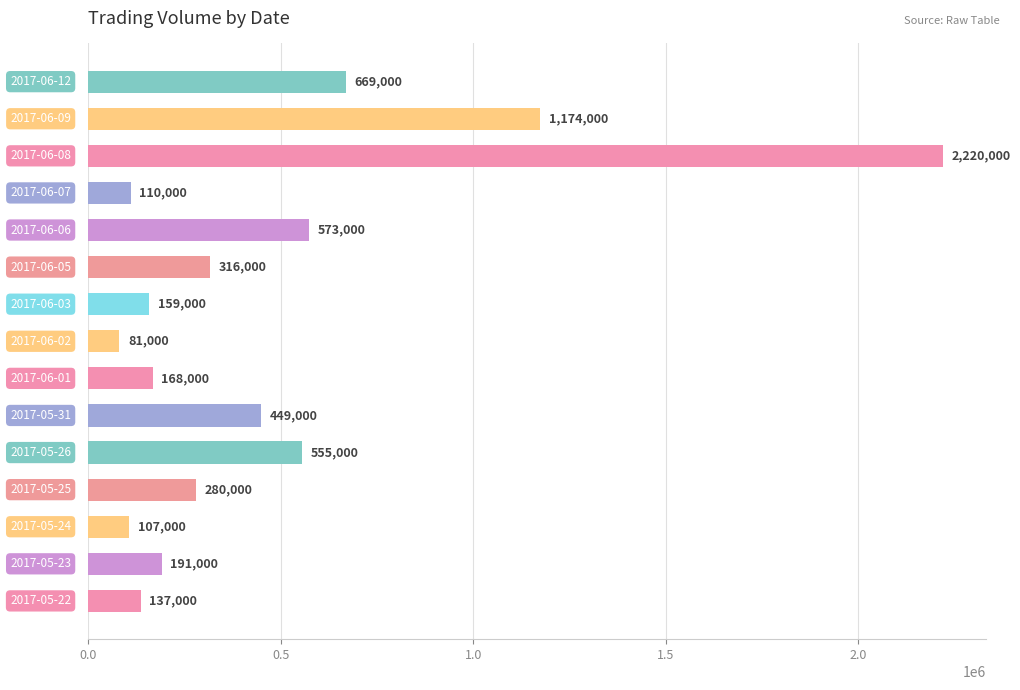

What is the smallest value displayed?

81000